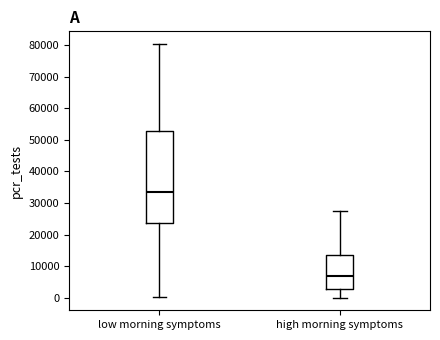

Reading left to right, transcribe this box plot: for each box, give where its median line is, the range the box spans, and where its two whiskers end, as read against the y-axis. The values are not printed on the chart, so give them approximately, as read against the axis.

low morning symptoms: median 33000, box 24000 to 53000, whiskers 0 to 80000
high morning symptoms: median 7000, box 3000 to 13000, whiskers 0 to 27000